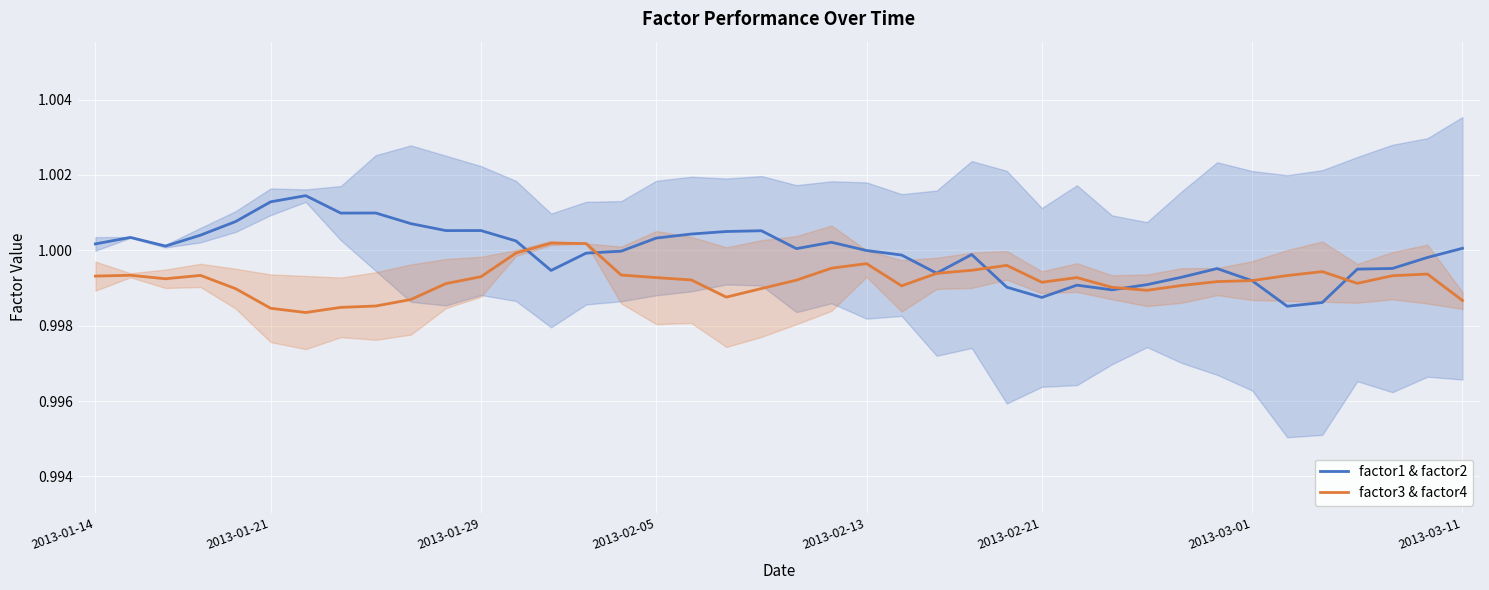

The factor3 & factor4 series shows 0.4 at 2013-02-21. True or false?

False